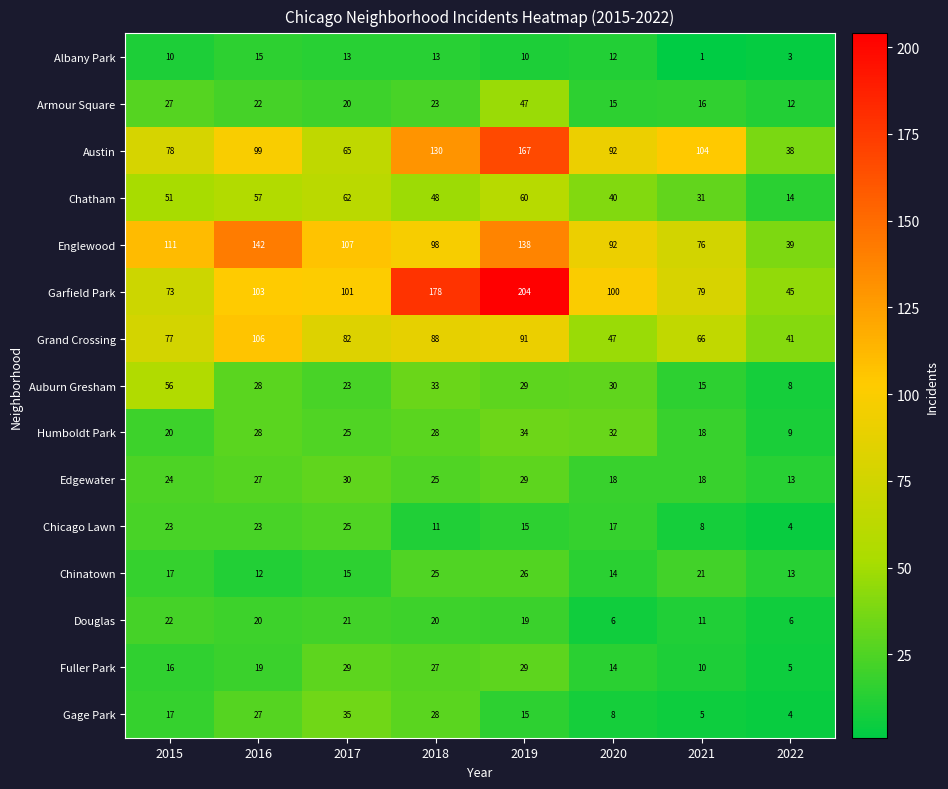

Where is Austin nearest to the value 102?

2021